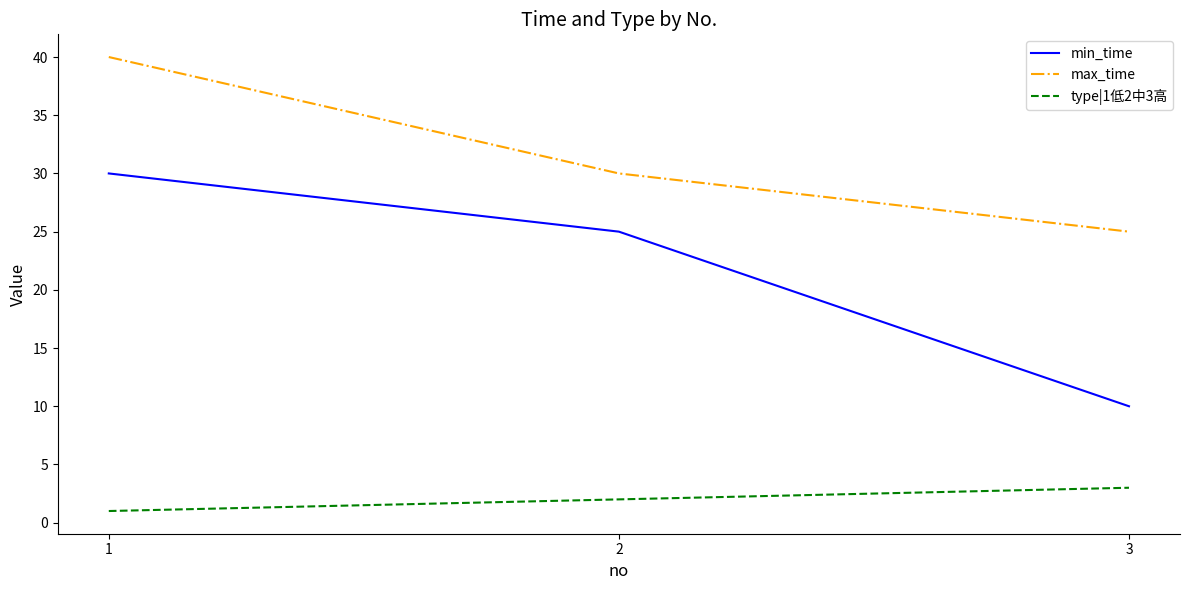

At which category does the chart reach its peak across all series?

1